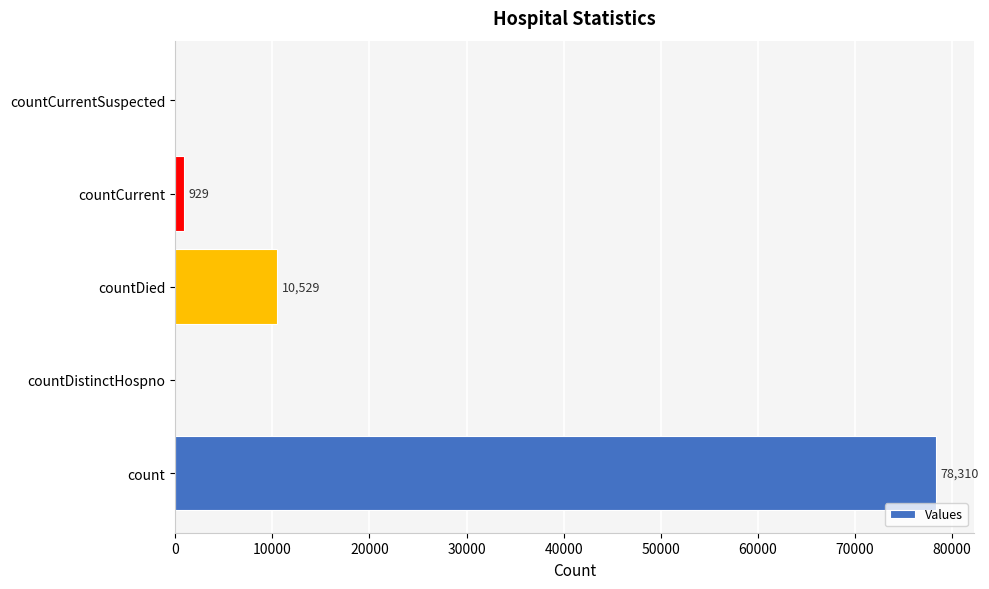

What is the sum of all values?

89768